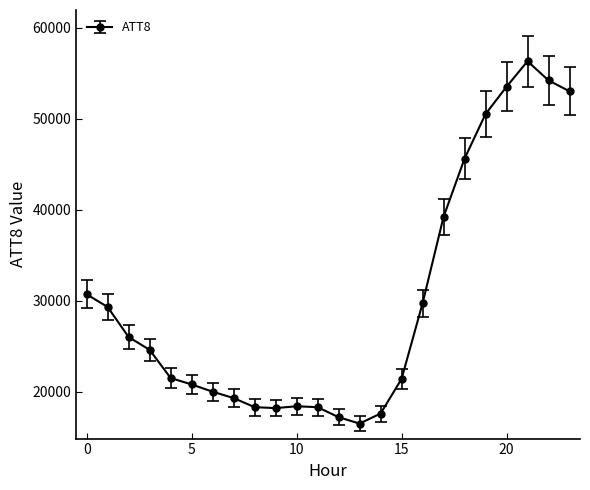

What is the value of the 10th point from the left?

18200